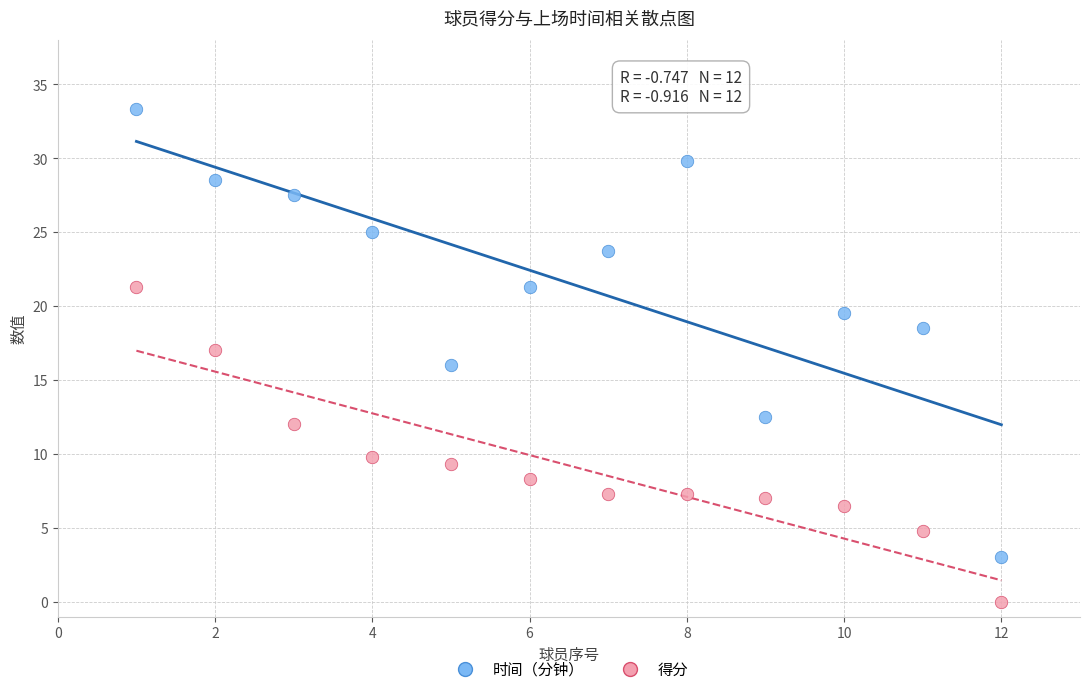

Which series contains the lowest Y value?

得分